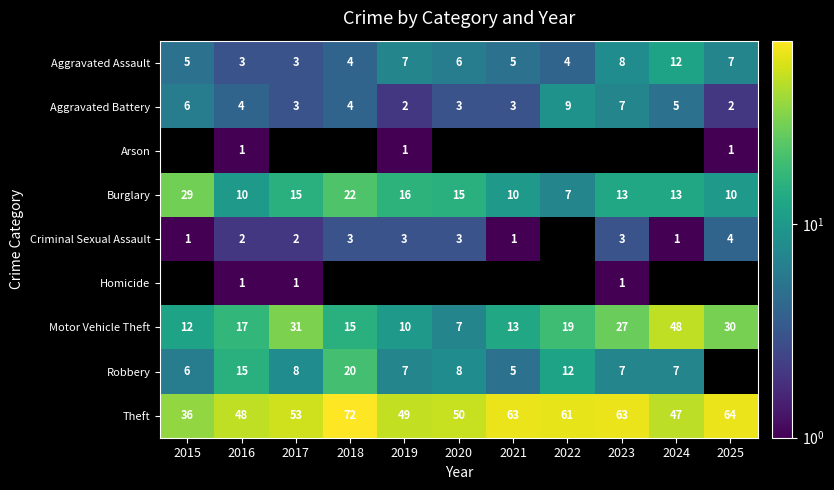

What is the sum of the Aggravated Assault values at 2022 and 2017?

7